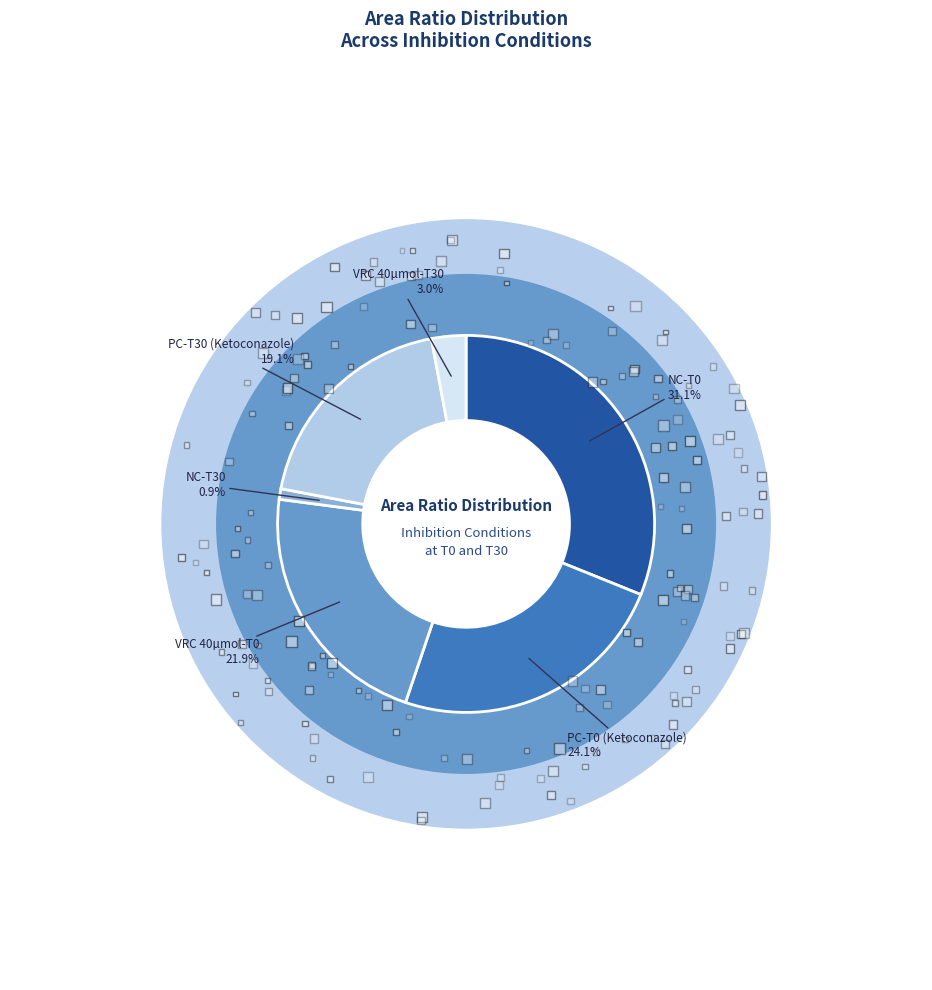

Is there any slice that represents more than half of the pie?

No